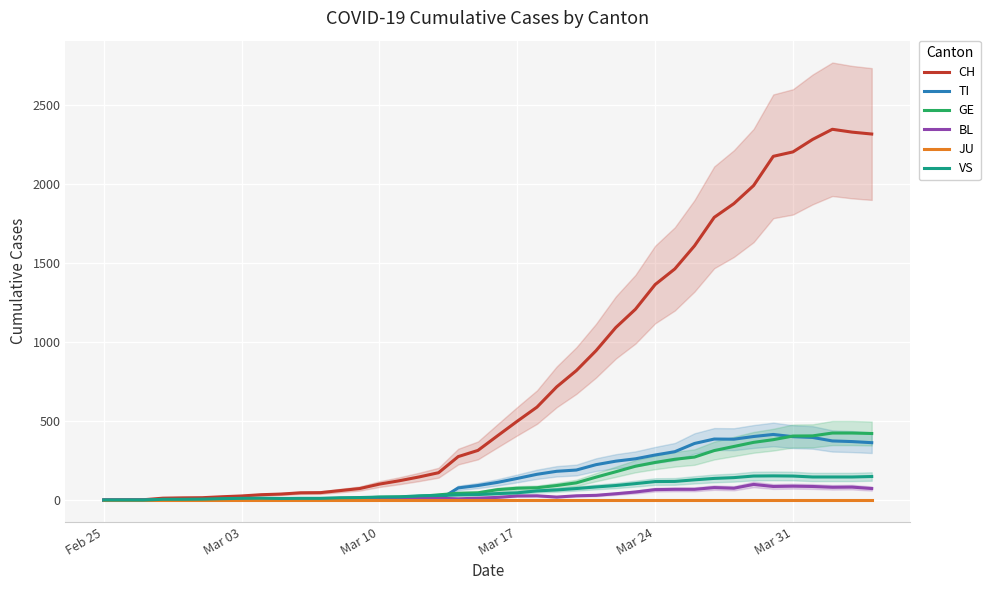

Reading right to left, transcribe all the data shown in this chart.

CH: 2315	2327	2345	2281	2202	2174	1989	1875	1788	1608	1462	1363	1207	1091	945	819	716	588	499	407	314	275	173	146	122	101	73	60	47	46	38	34	26	21	15	14	12	2	1	0
TI: 363	370	374	396	401	415	402	385	386	358	306	285	261	246	224	190	182	163	137	112	92	77	0	0	0	0	0	0	0	0	0	0	0	0	0	0	0	0	0	0
GE: 421	424	424	406	405	382	365	339	313	272	258	238	214	179	145	109	92	78	75	66	46	43	33	23	20	18	13	9	7	7	5	4	4	3	3	3	2	1	1	0
BL: 73	82	81	86	88	86	99	75	79	68	68	66	51	40	30	27	19	27	26	17	12	8	12	9	3	5	4	4	4	4	1	1	1	1	1	1	0	0	0	0
JU: 0	0	0	0	0	0	0	0	0	0	0	0	0	0	0	0	0	0	0	0	0	0	0	0	0	0	0	0	0	0	0	0	0	0	0	0	0	0	0	0
VS: 149	146	146	146	152	153	152	142	137	128	118	117	104	92	83	73	64	58	46	41	35	33	29	27	20	19	16	15	11	11	10	12	11	9	6	5	5	0	0	0